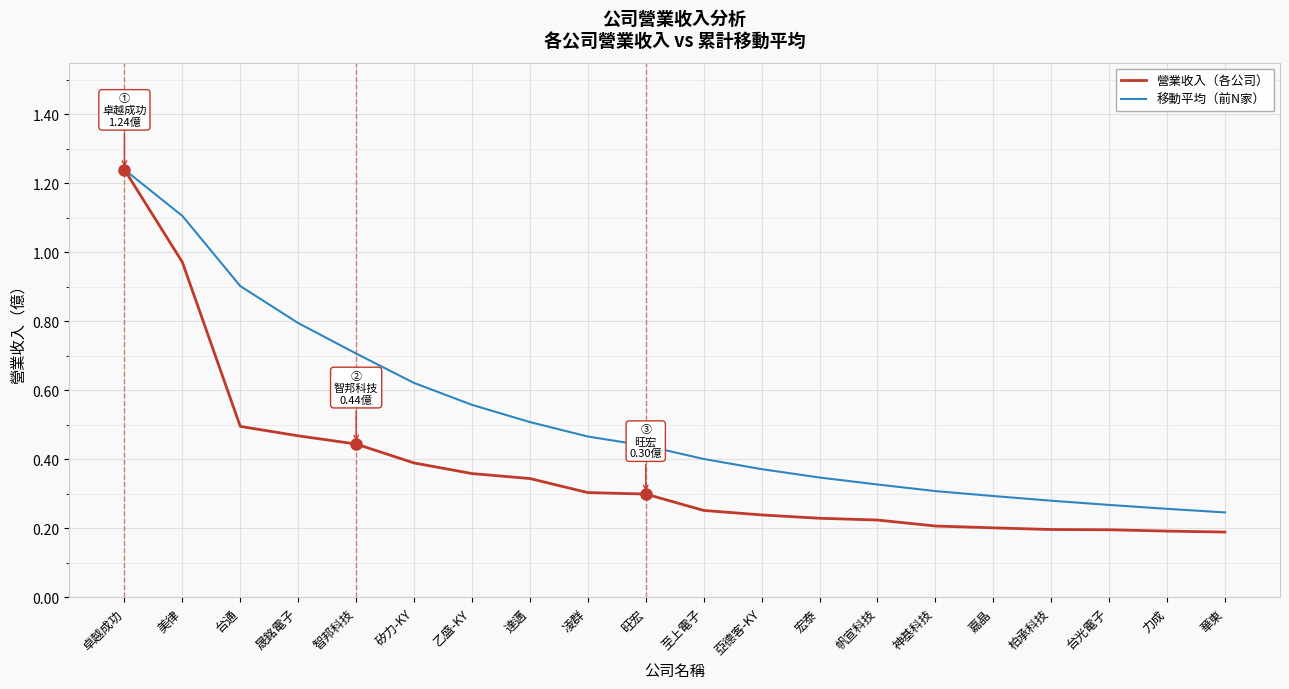

The value of 營業收入（各公司） at 矽力-KY is 0.1. True or false?

False